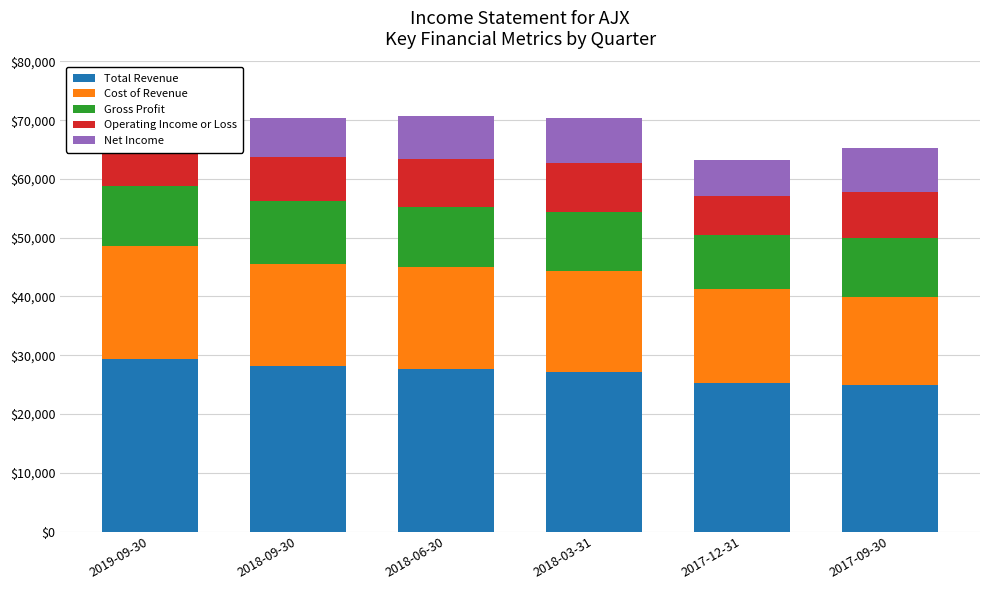

What is the average value of the Operating Income or Loss series?

7817